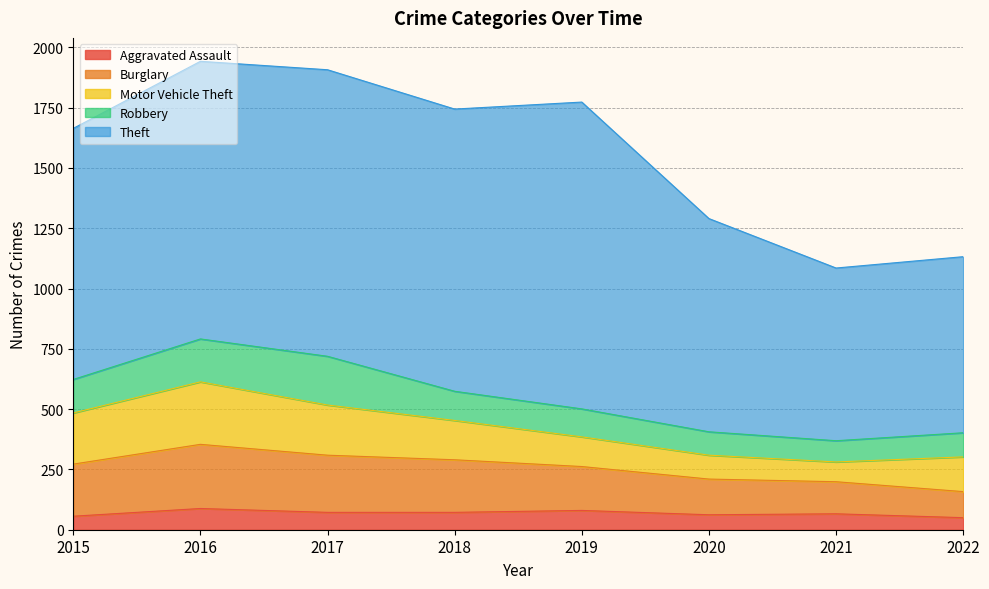

Where is Aggravated Assault nearest to the value 69?

2017